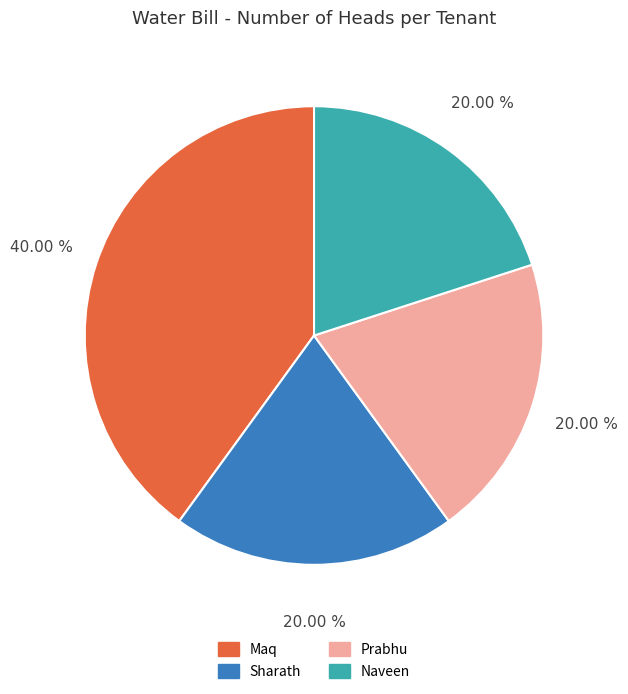

How many slices are in this pie chart?

4